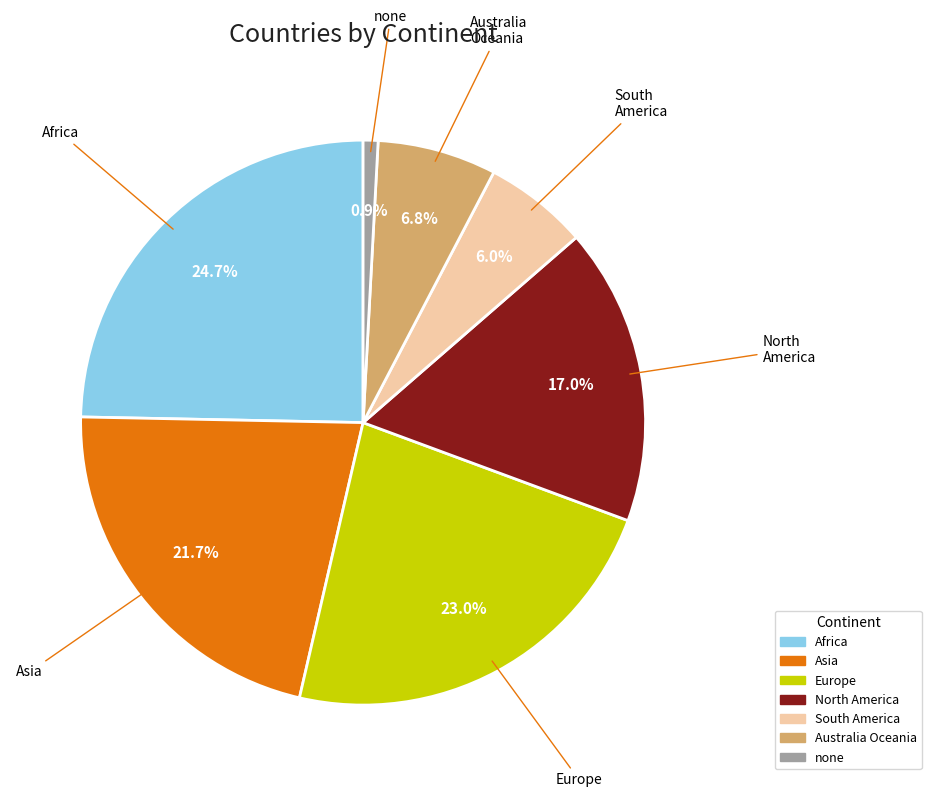

Is there any slice that represents more than half of the pie?

No